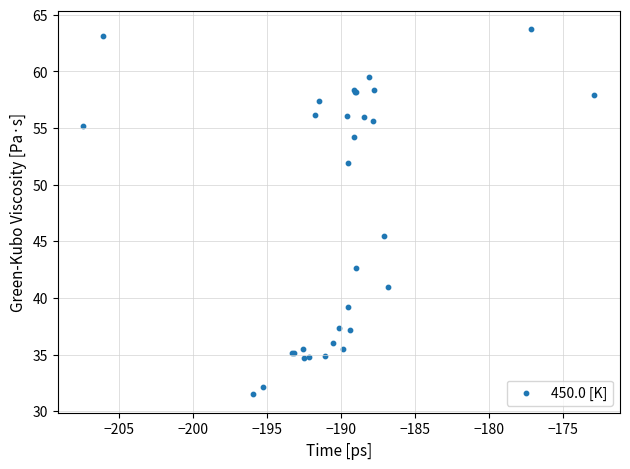

What Y value in the scatter plot is closest to 47?

45.5